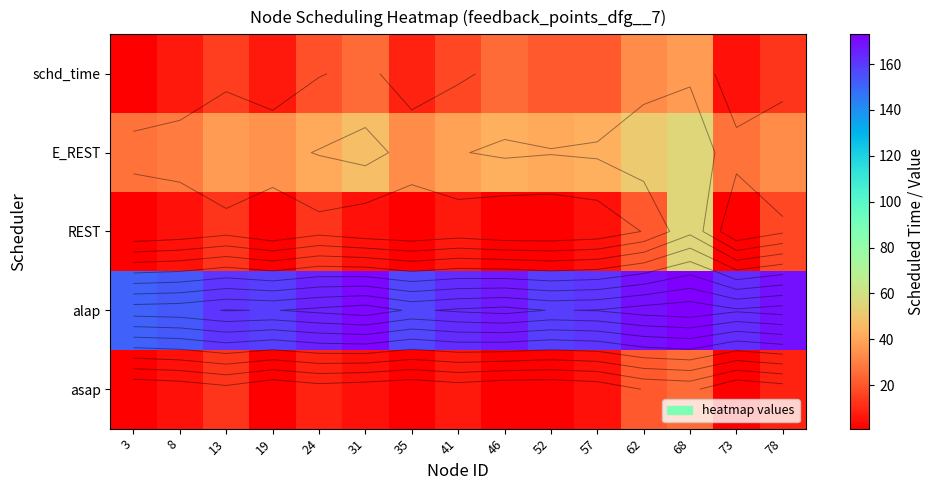

What is the spread (max minus min) of values at 73?

162